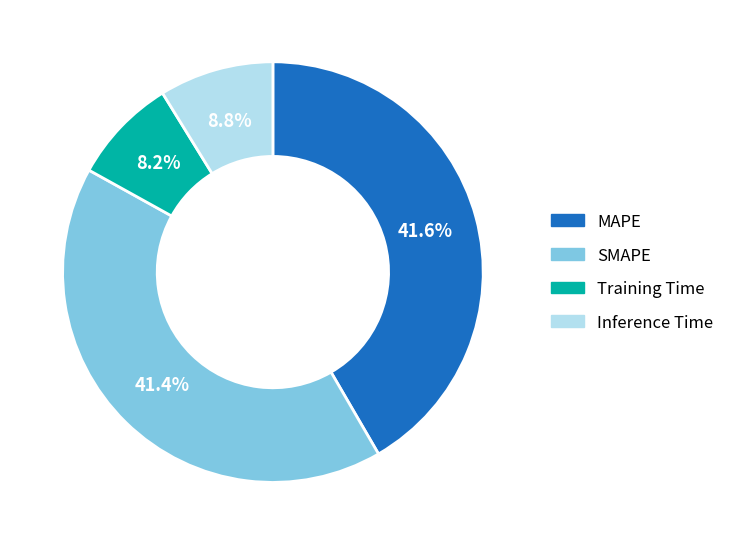

To the nearest percent, what is the combined percentage of MAPE and SMAPE?

83%